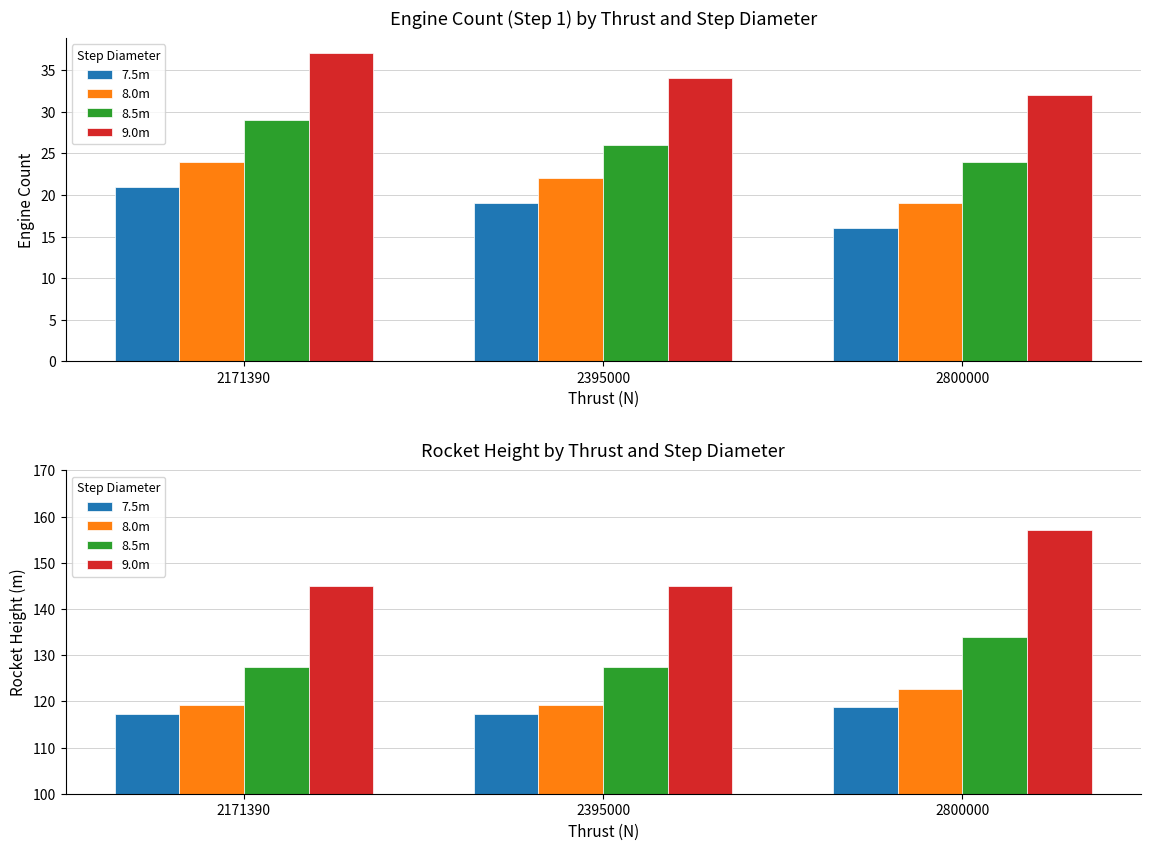

What is the sum of all 8.5m values?

388.5